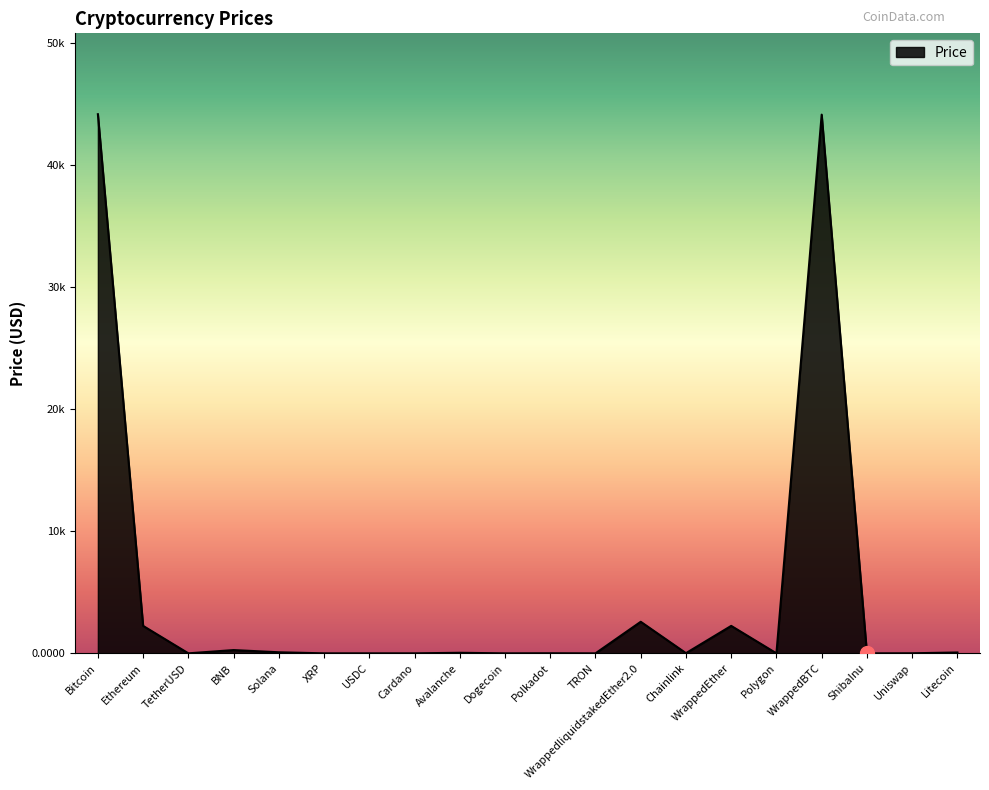

The value at Polygon is 1.3. True or false?

False